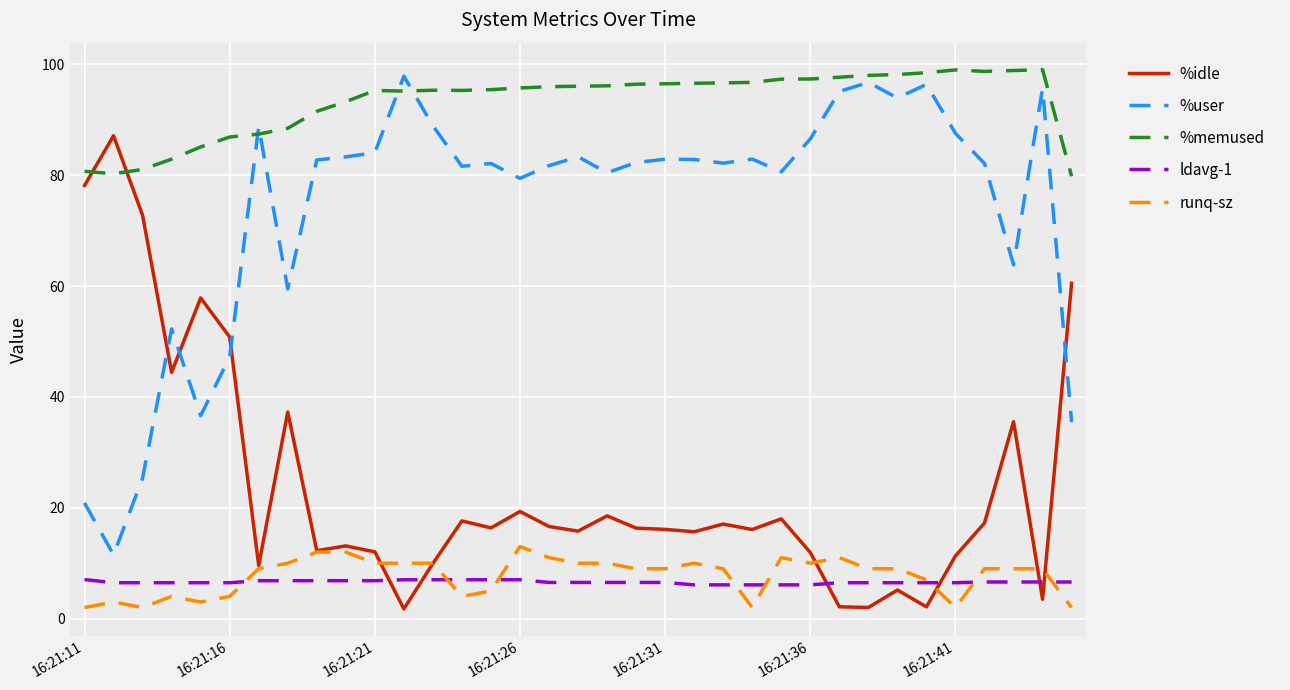

Which series has the largest total across all categories?

%memused